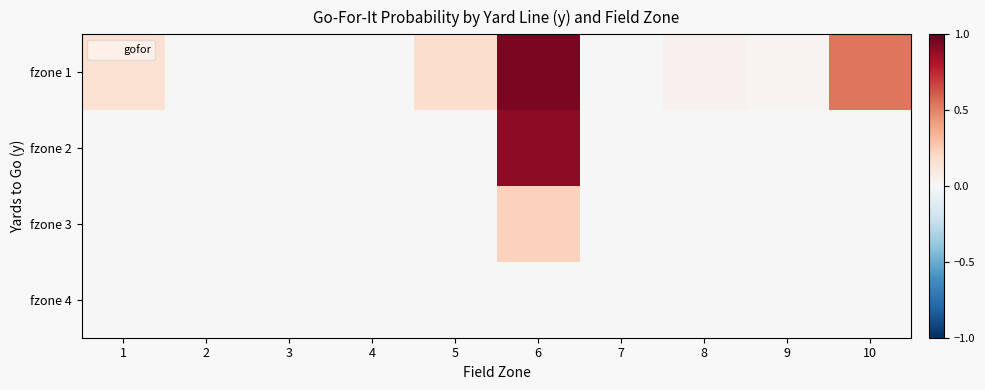

Which series has the largest total across all categories?

fzone 1